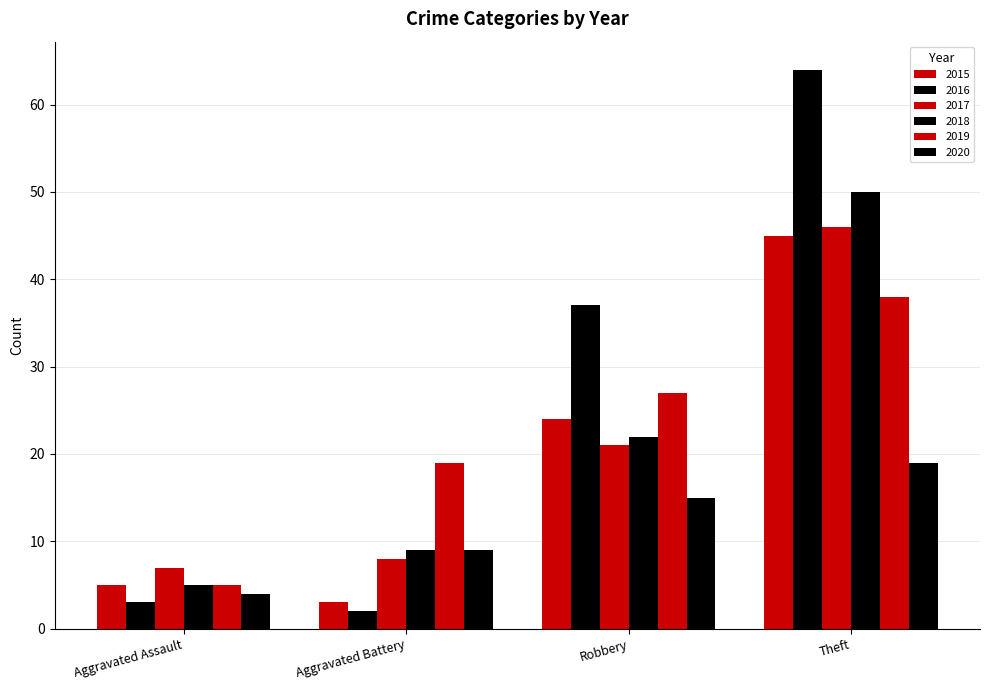

Are the bars horizontal?

No